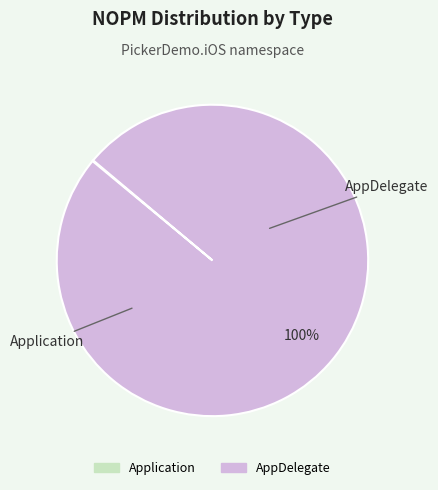

To the nearest percent, what is the average slice percentage?

50%